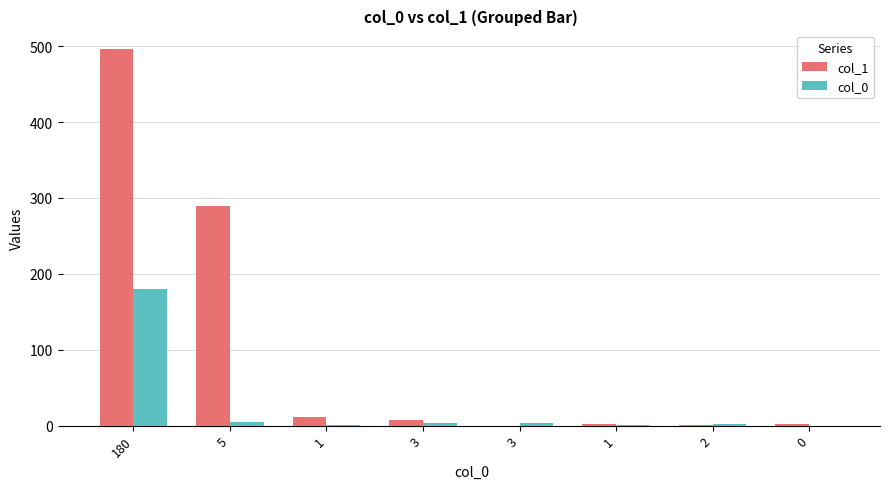

Which has a higher value, 5 or 3?

5